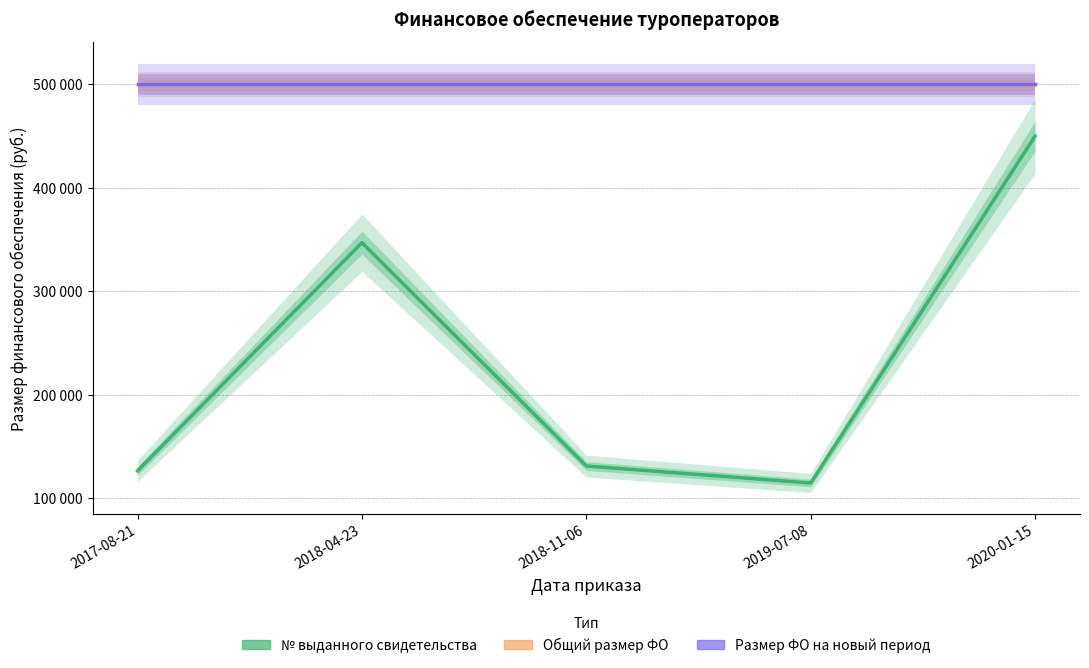

Reading left to right, list all the values displayed in this chart.

№ выданного свидетельства: 126667.2	347029.3	131344.2	114974.9	450000.0
Общий размер ФО: 500000.0	500000.0	500000.0	500000.0	500000.0
Размер ФО на новый период: 500000.0	500000.0	500000.0	500000.0	500000.0